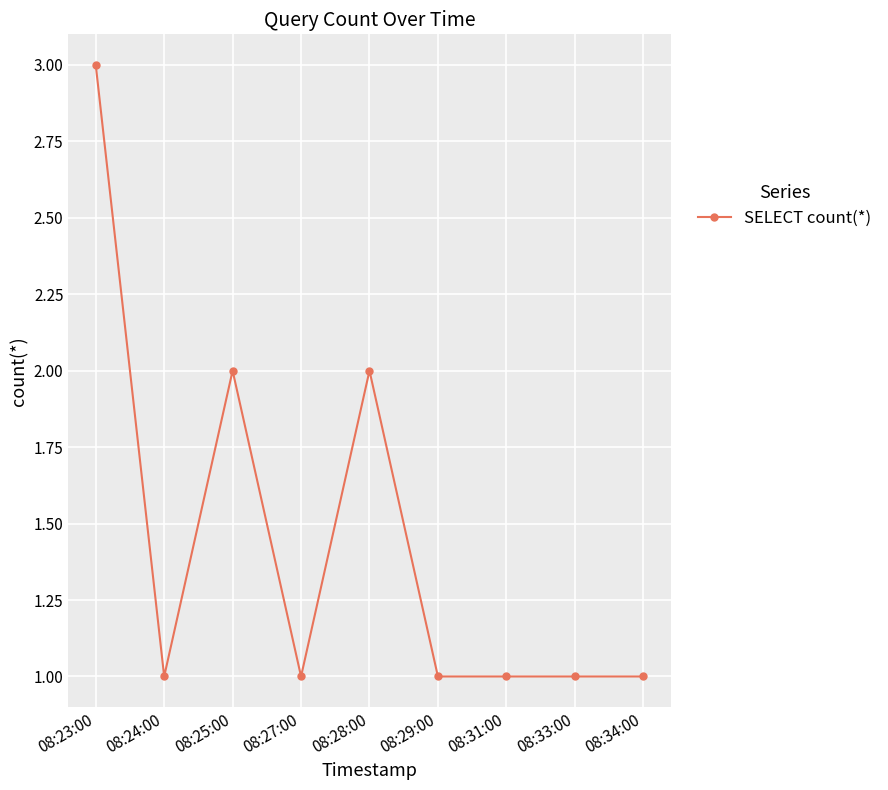

Count the number of data series in this chart.

1